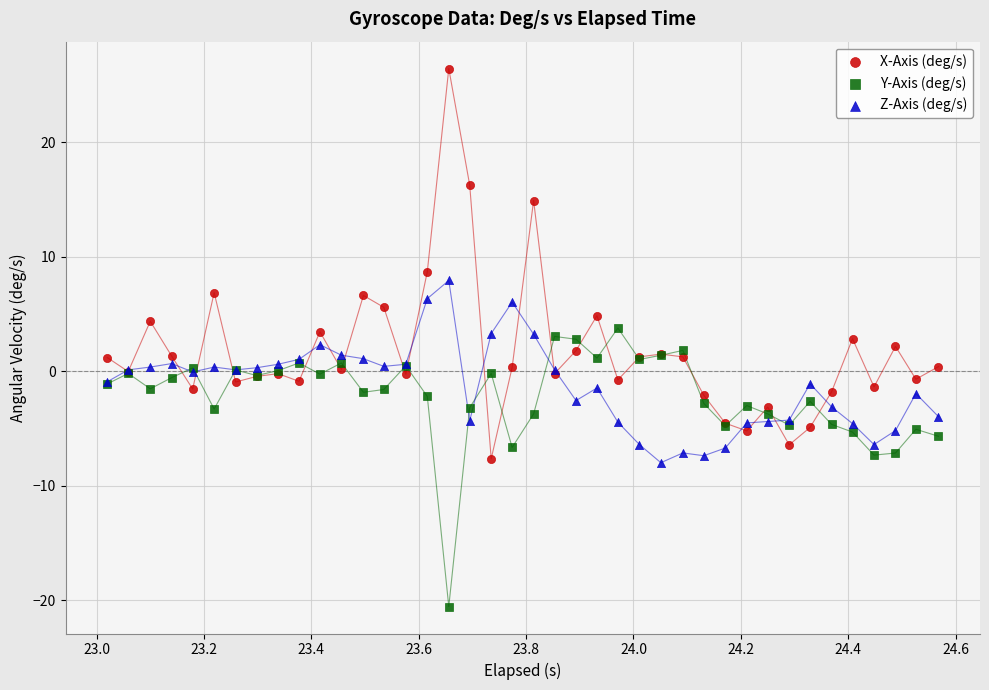

Which series contains the lowest Y value?

Y-Axis (deg/s)